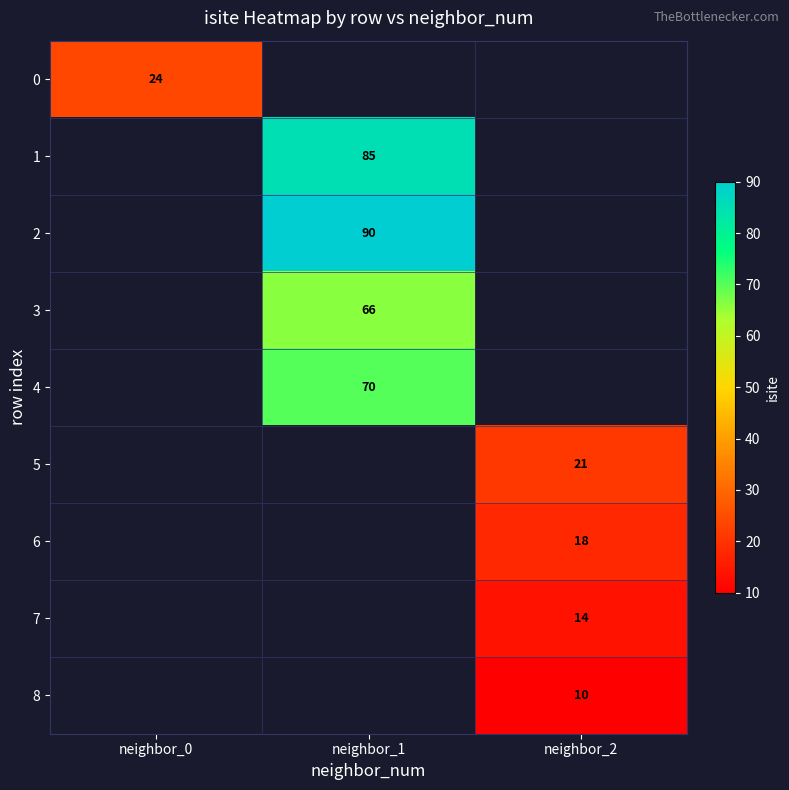

True or false: 2 has a value of 90 at neighbor_1.

True